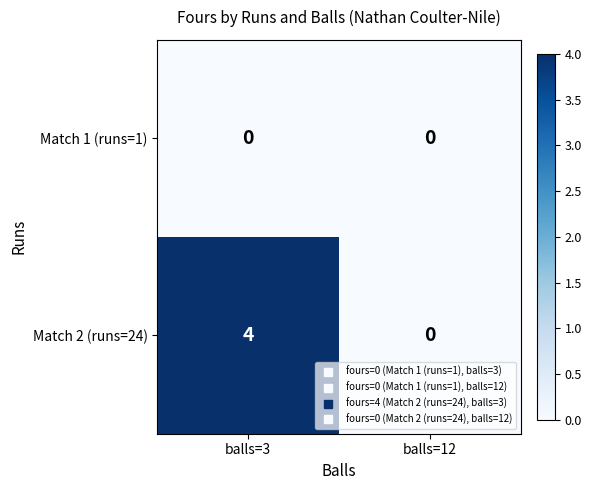

List the series in order of their overall mean, highest first.

Match 2 (runs=24), Match 1 (runs=1)